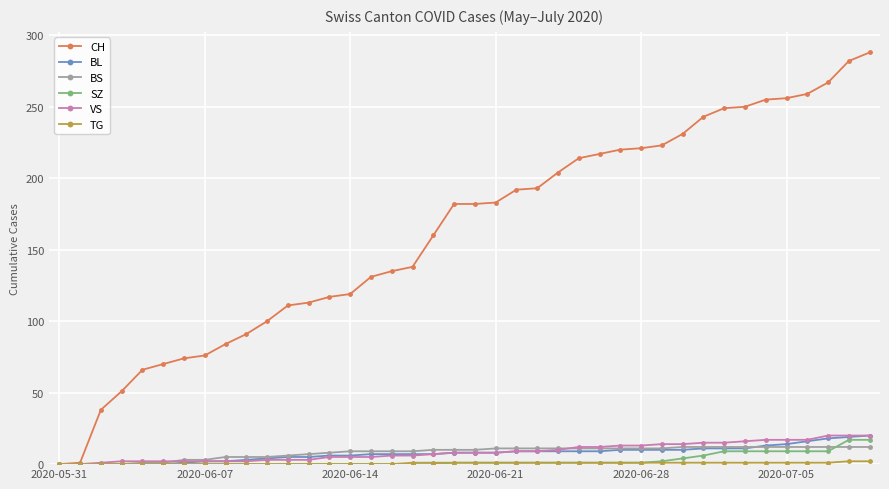

What is the value of the CH point at the 34th from the left?

250